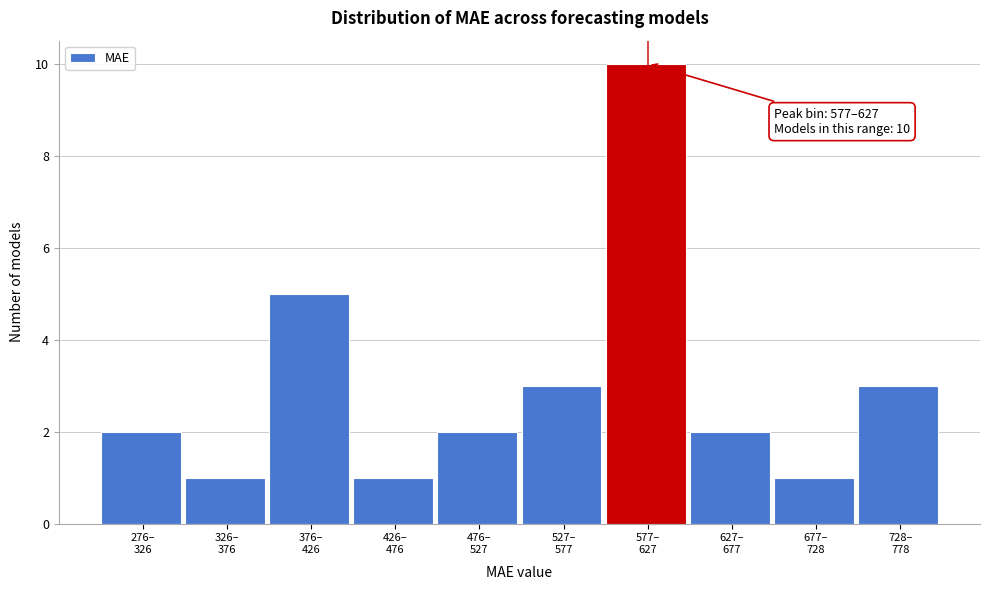

Reading left to right, transcribe all the data shown in this chart.

2	1	5	1	2	3	10	2	1	3